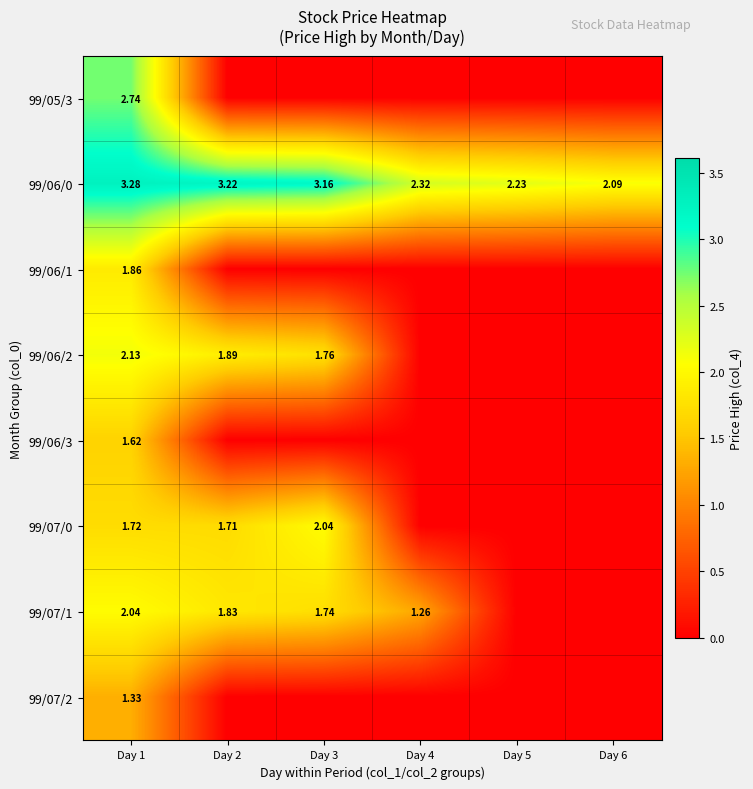

Is the value of 99/06/3 at Day 1 greater than the value of 99/06/0 at Day 5?

No